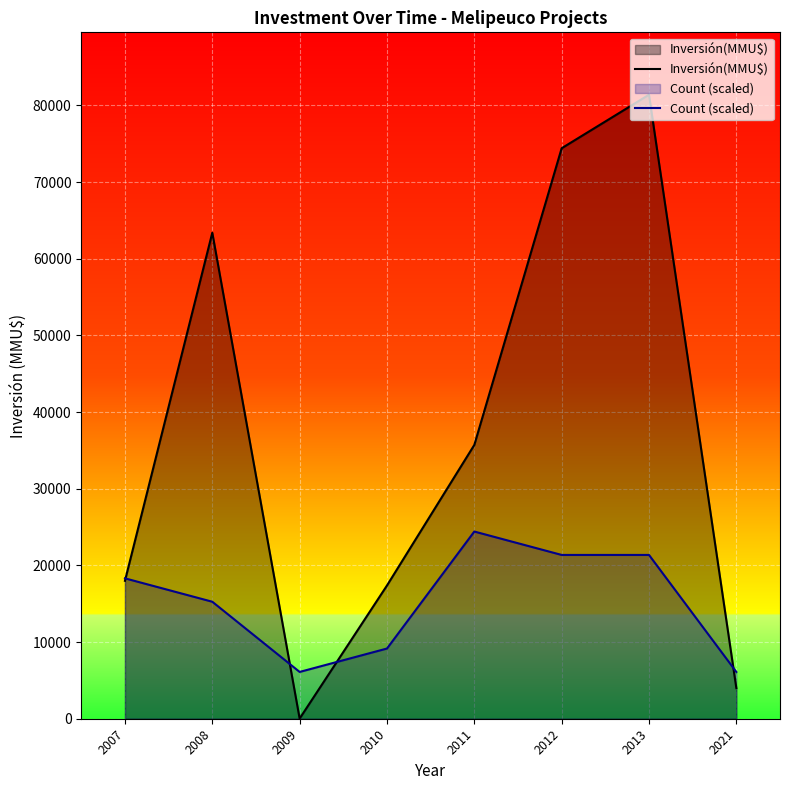

The Inversión(MMU$) series shows 39883.3 at 2012. True or false?

False